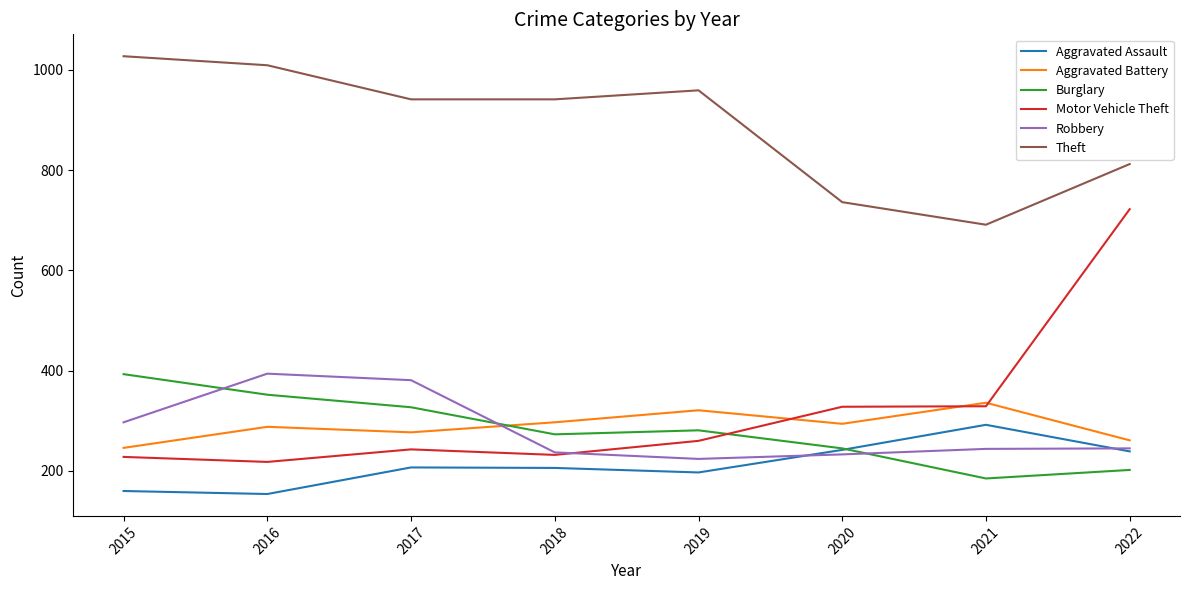

At which label does Aggravated Battery reach its minimum?

2015